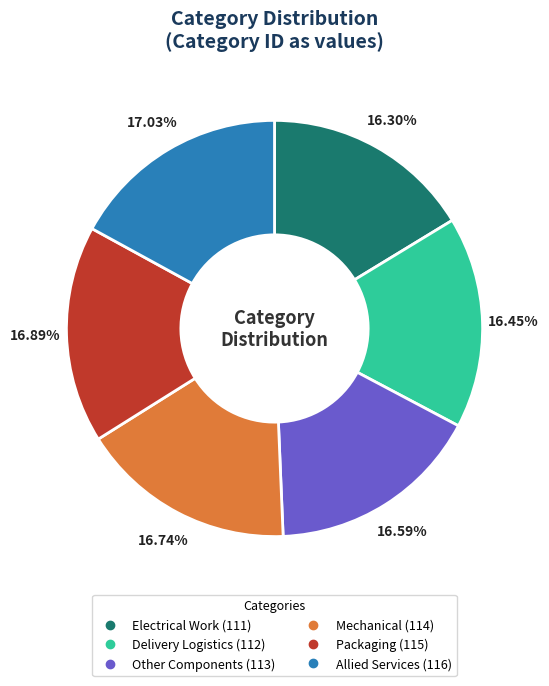

Combined, do Other Components and Allied Services account for over 50%?

No